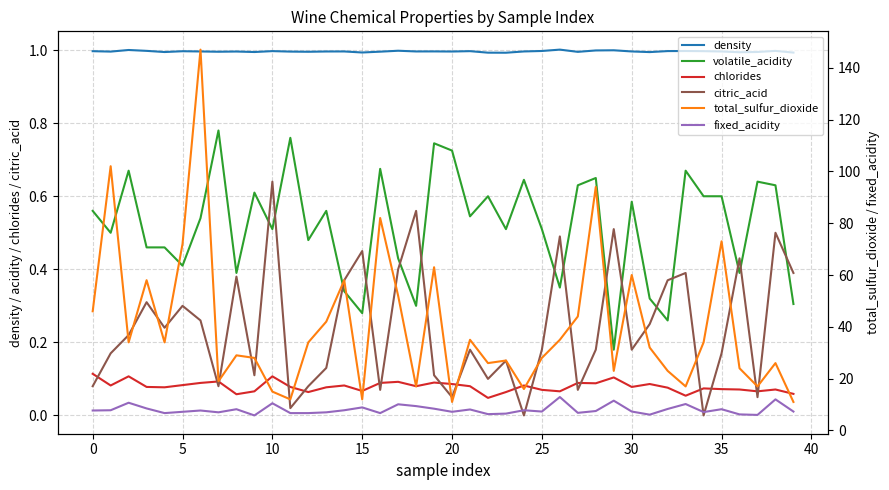

In density, how many points are lower than both neighbors (excluding endpoints)?

12